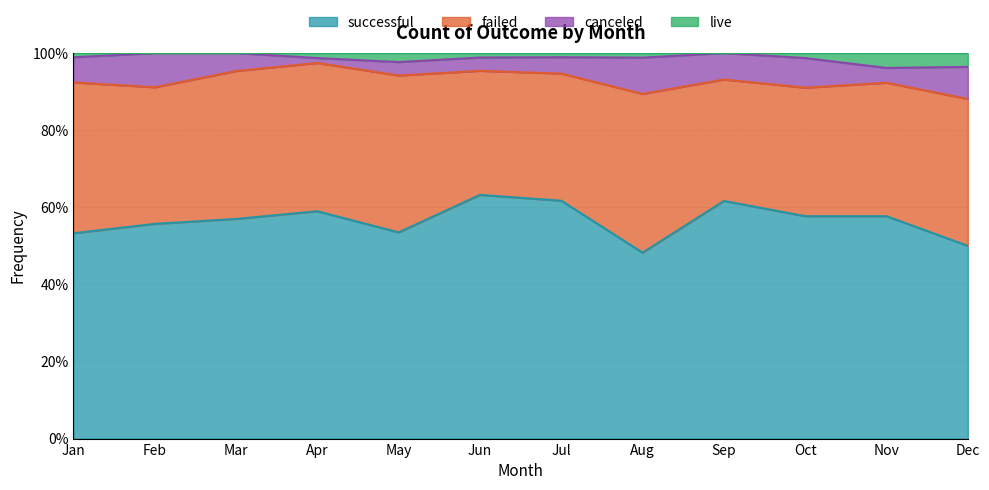

At which category does live reach its first local valley?

Sep